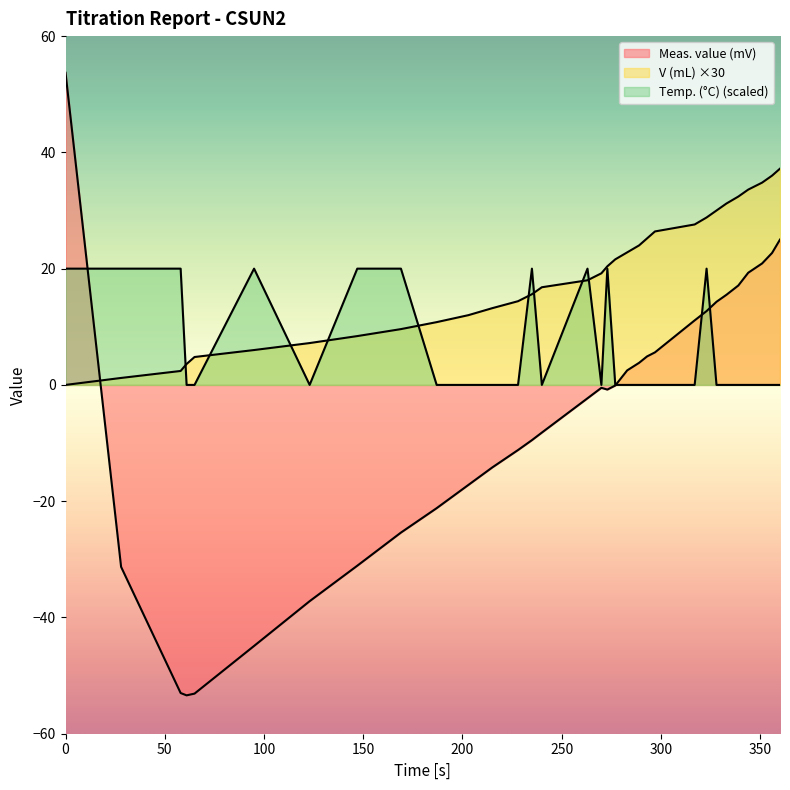

Which series has the largest range (max minus min)?

Meas. value (mV)